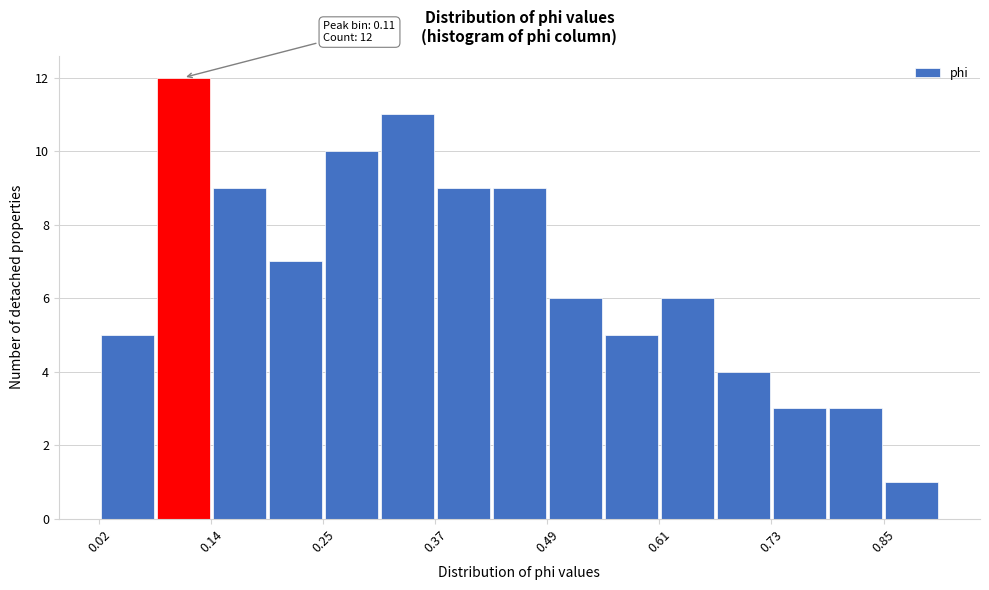

Read against the x-axis, roughly where is the centre of the tallest bar?

0.10